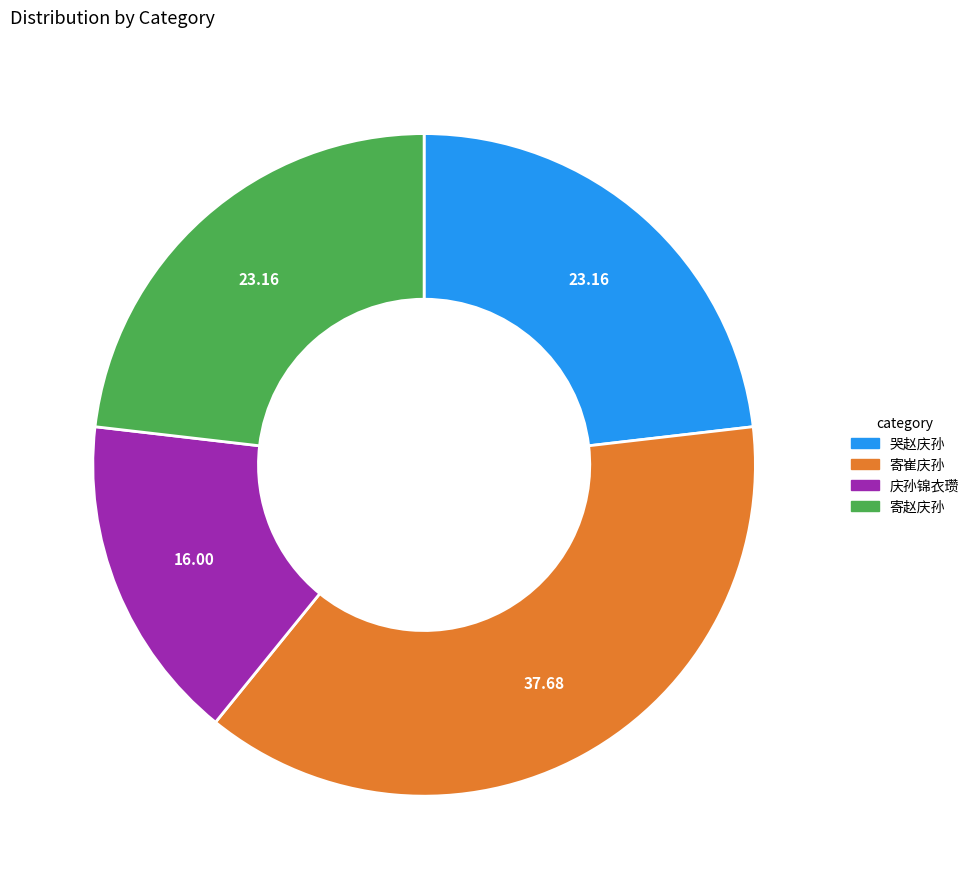

Does any single category account for the majority?

No